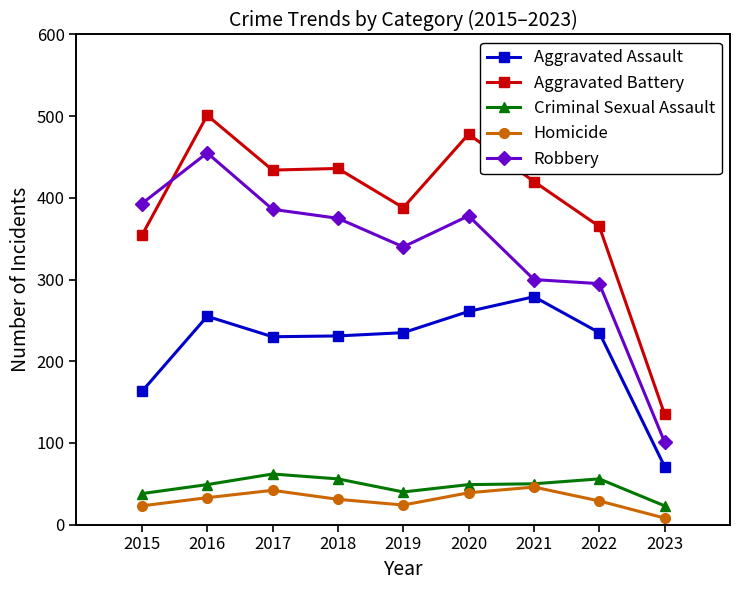

True or false: Aggravated Battery and Aggravated Assault intersect in this chart.

False